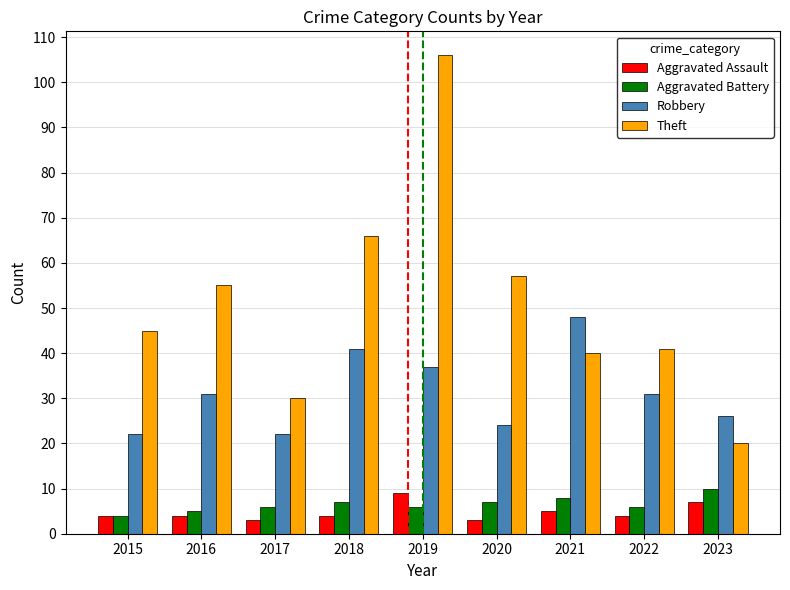

What is the difference between the maximum and minimum values in the Aggravated Battery series?

6